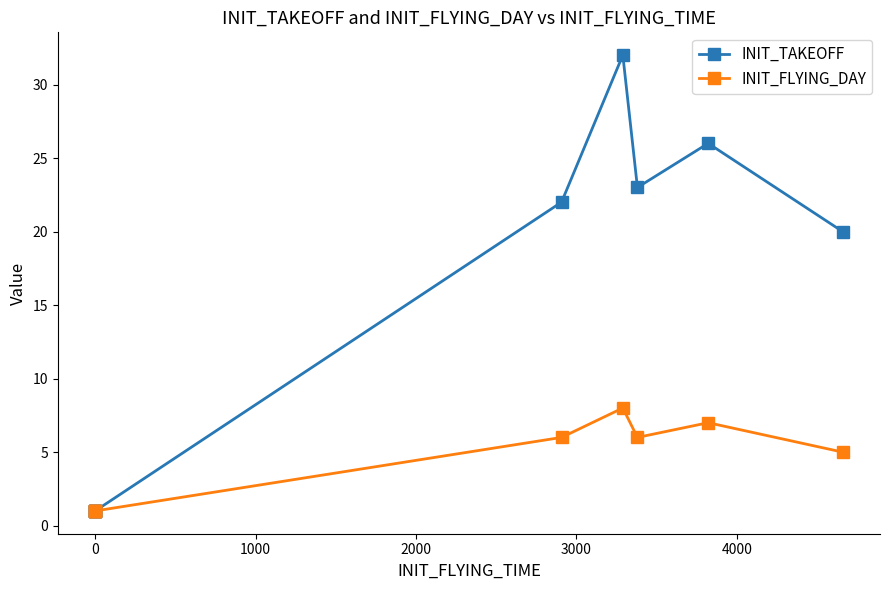

What are all the series names shown in the legend?

INIT_TAKEOFF, INIT_FLYING_DAY